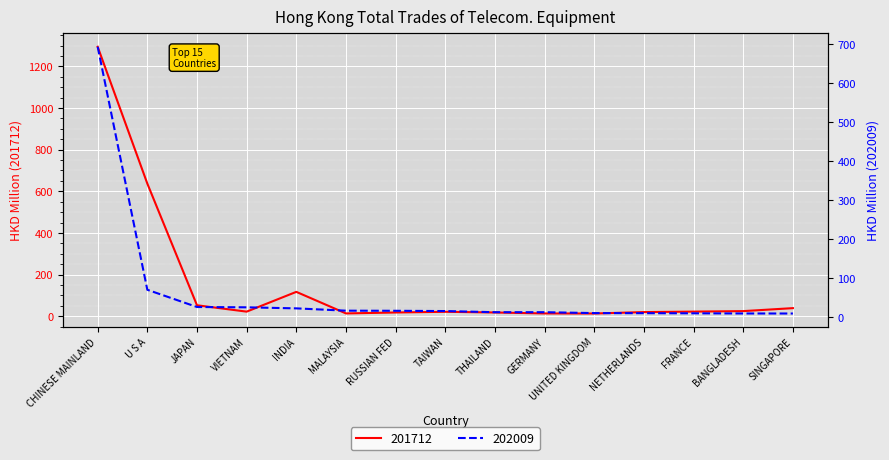

At which label does 202009 reach its minimum?

SINGAPORE